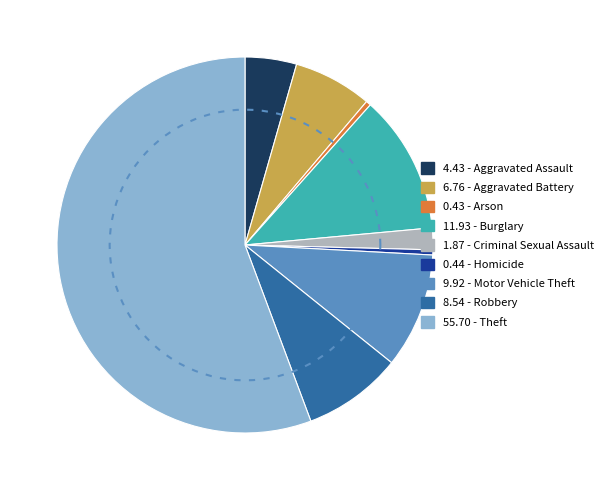

What percentage do Aggravated Assault and Homicide together represent?

4.9%